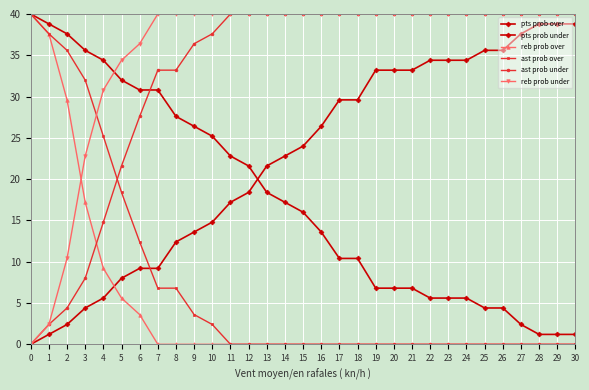

How many values in the reb prob under series are below 40?

7